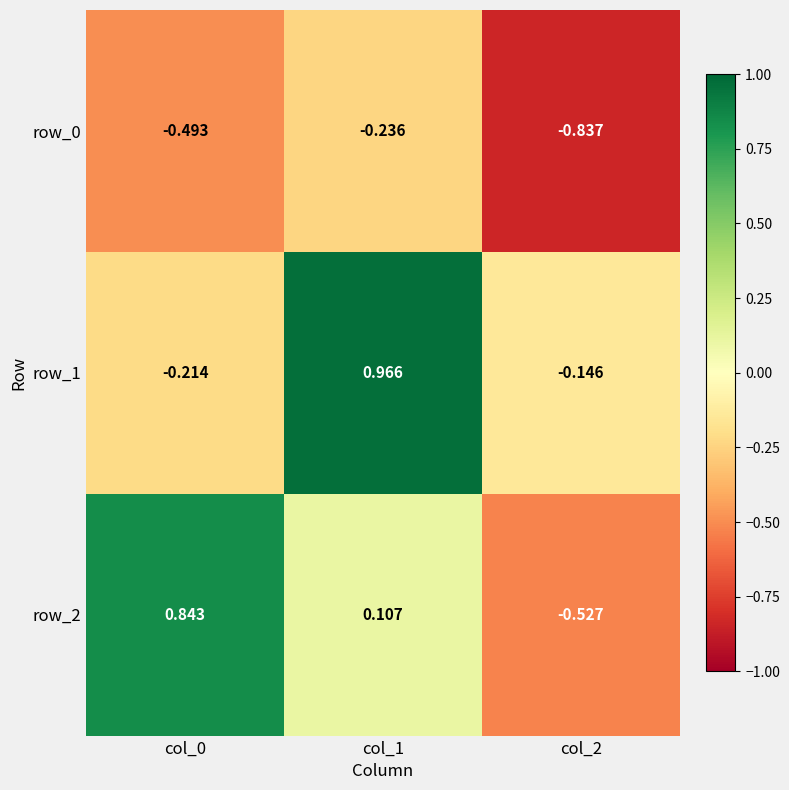

Is the value of row_0 at col_0 greater than the value of row_1 at col_0?

No